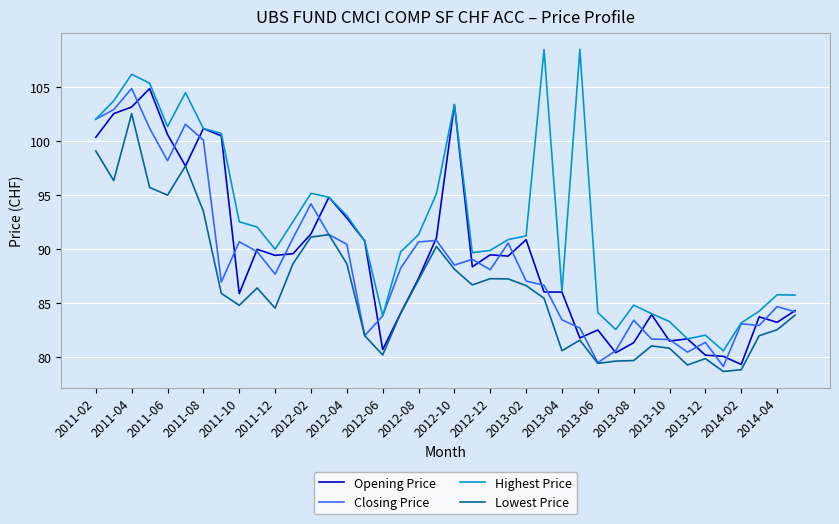

What is the minimum value for Highest Price?

80.6